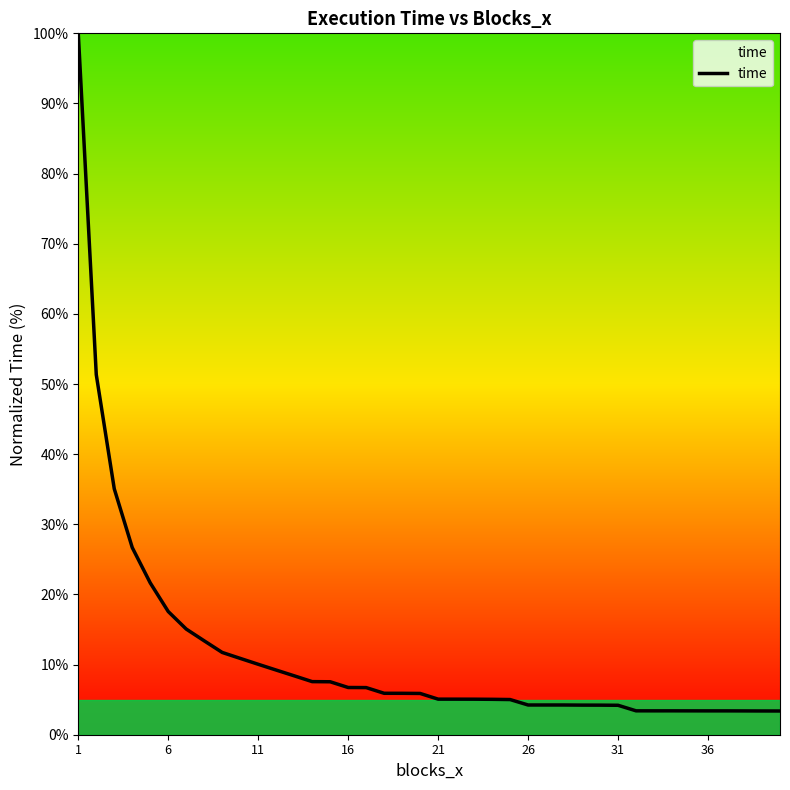

What is the minimum value shown in the chart?

3.4